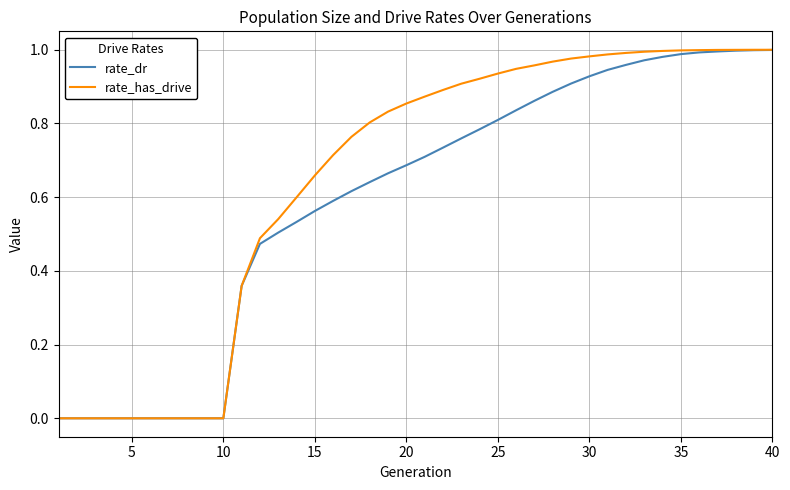

What are all the series names shown in the legend?

rate_dr, rate_has_drive